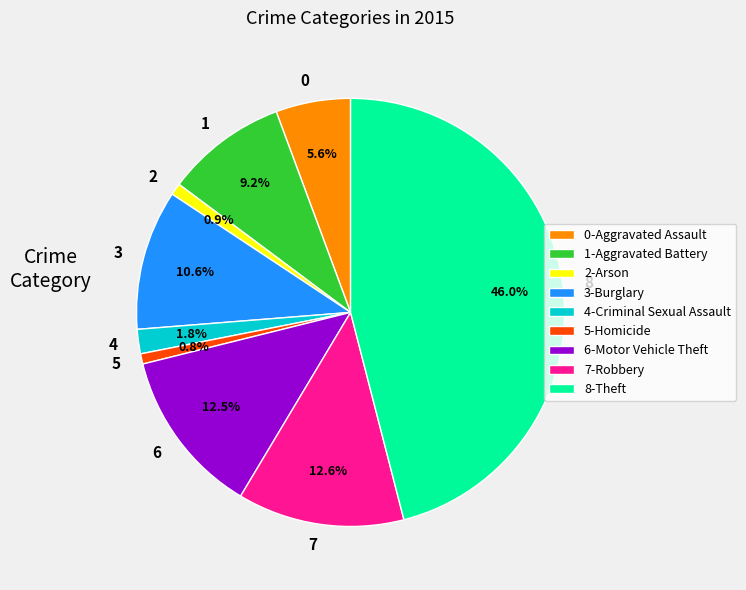

What percentage is NOT represented by 7?

87.4%